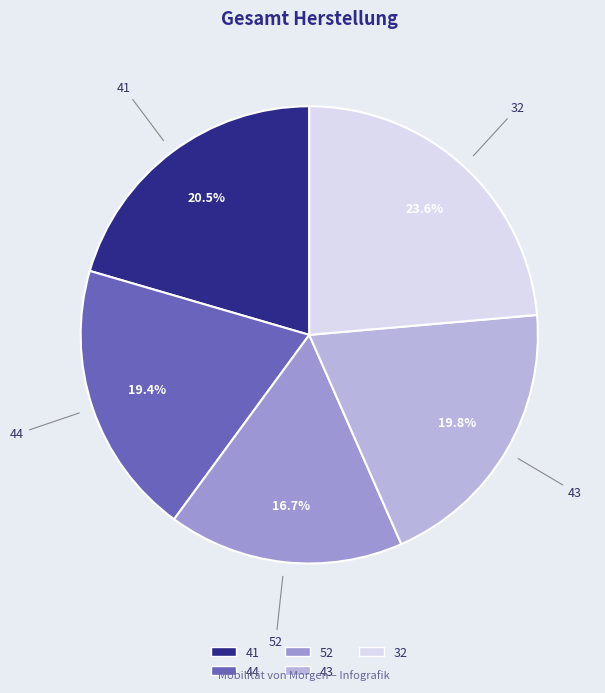

Is 44 the majority of the pie?

No